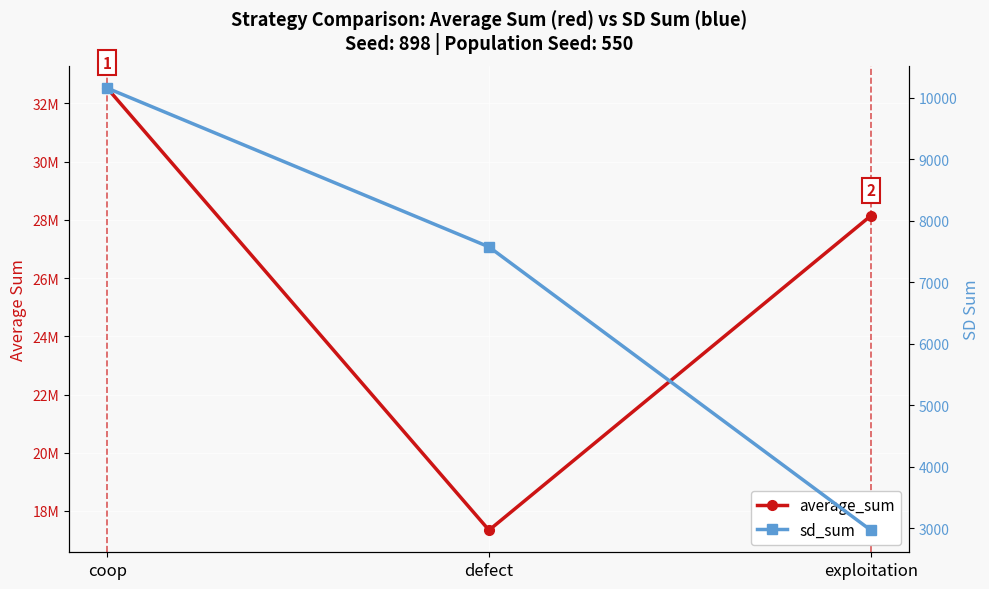

Which has a higher value, coop or exploitation?

coop